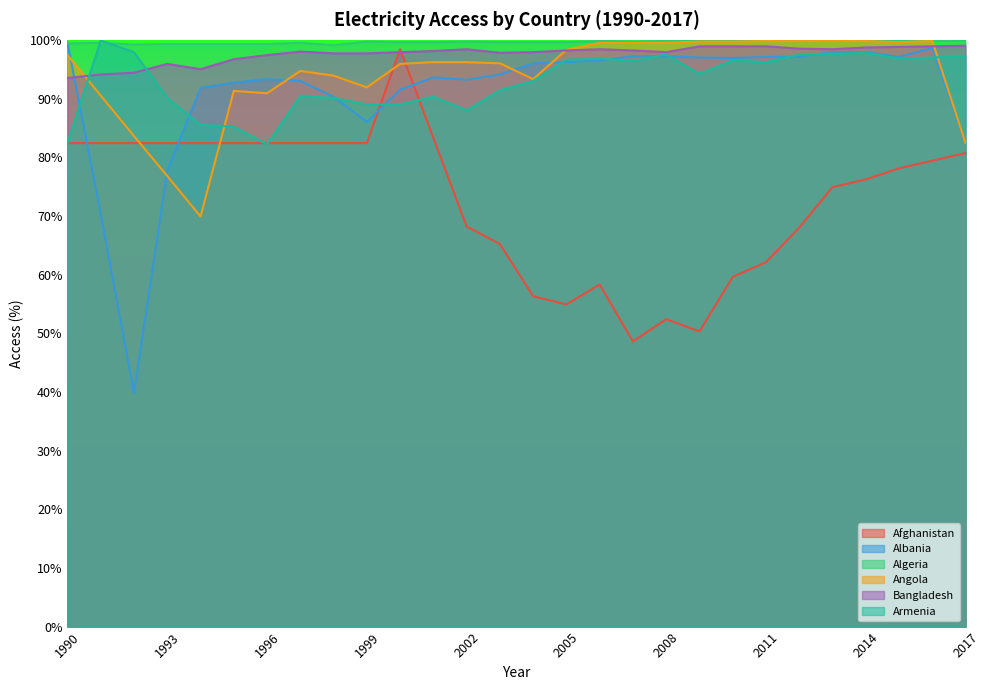

What are all the series names shown in the legend?

Afghanistan, Albania, Algeria, Angola, Bangladesh, Armenia